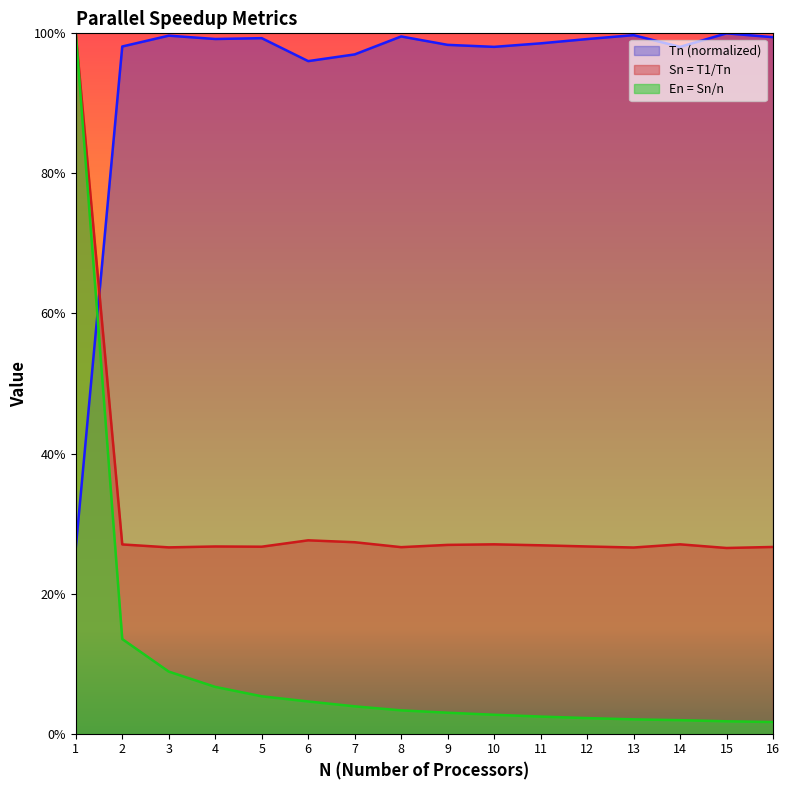

Is the value of Tn at 8 greater than the value of En = Sn/n at 12?

Yes